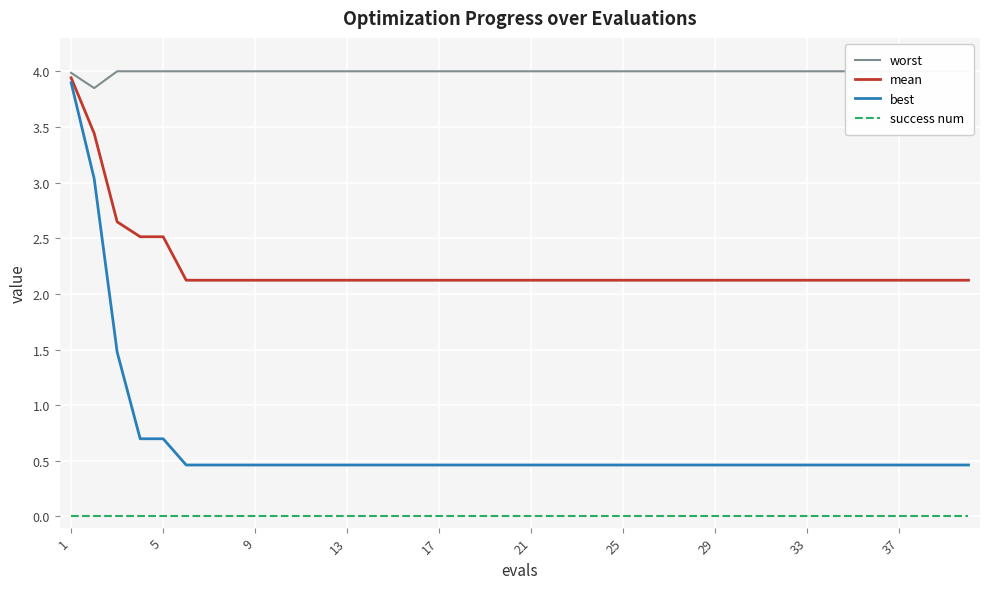

True or false: mean has a value of 3.9 at 1.

True